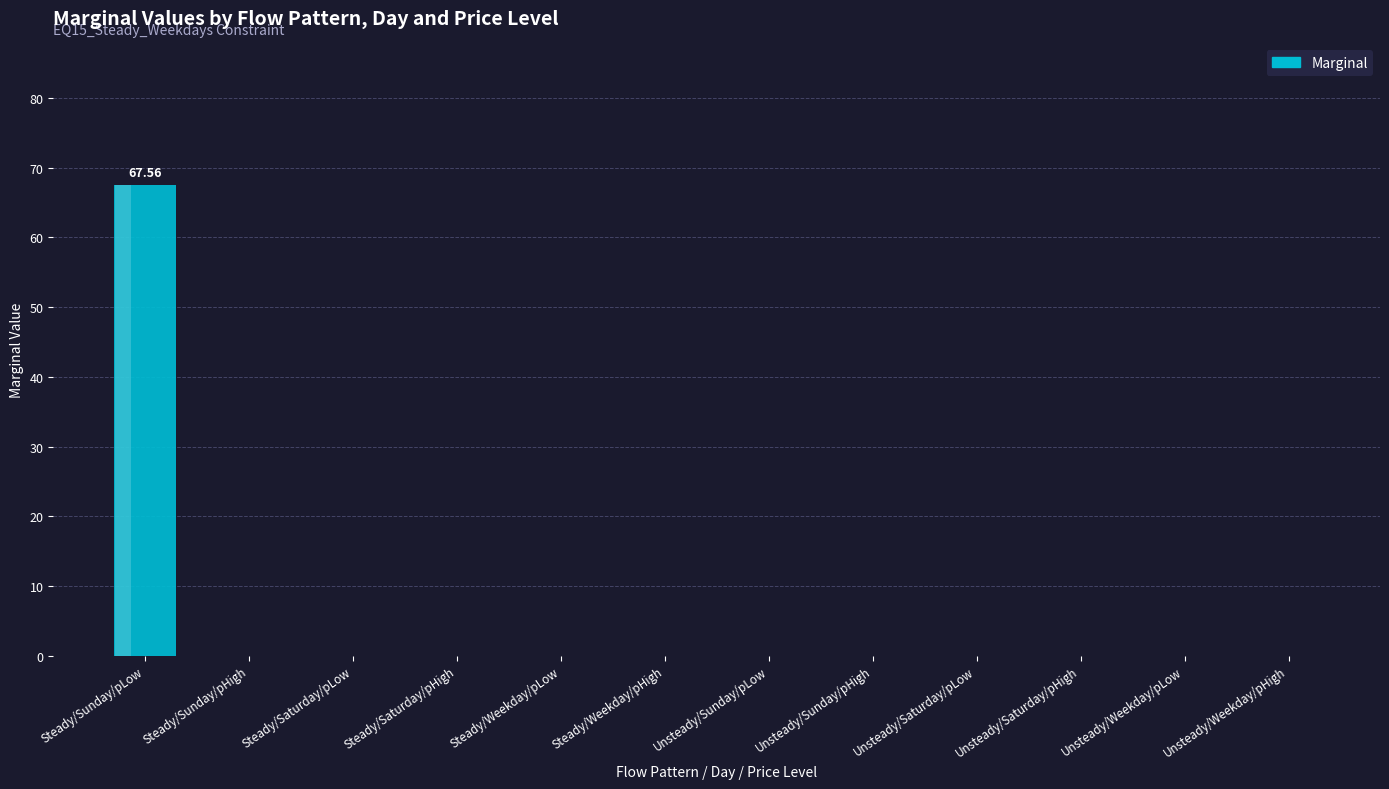

How many bars are there in total?

12